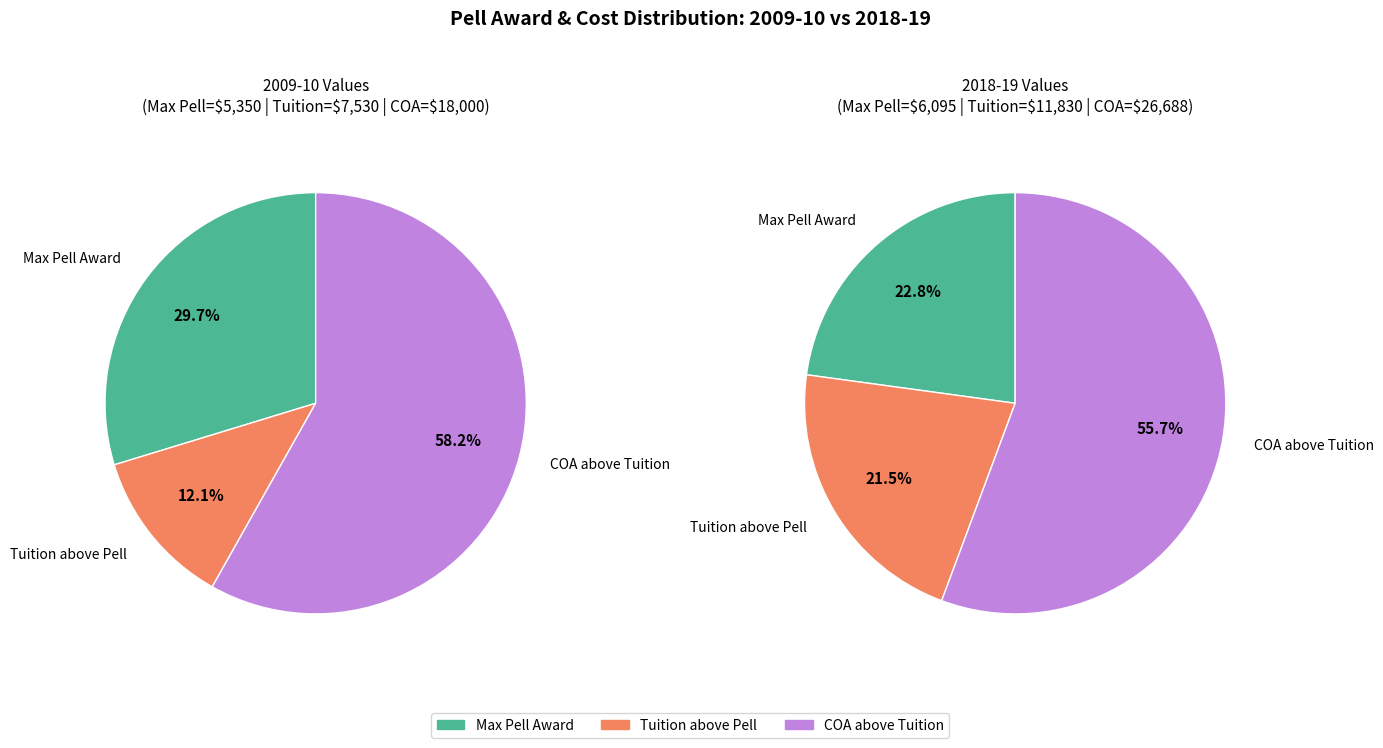

The 4 slice represents 0% of the pie. True or false?

True